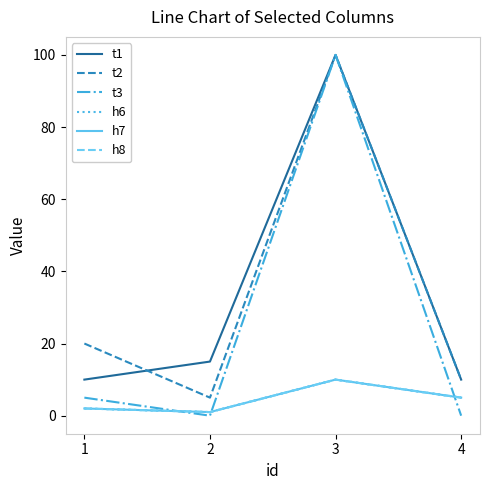

Which series has the widest spread of values?

t3